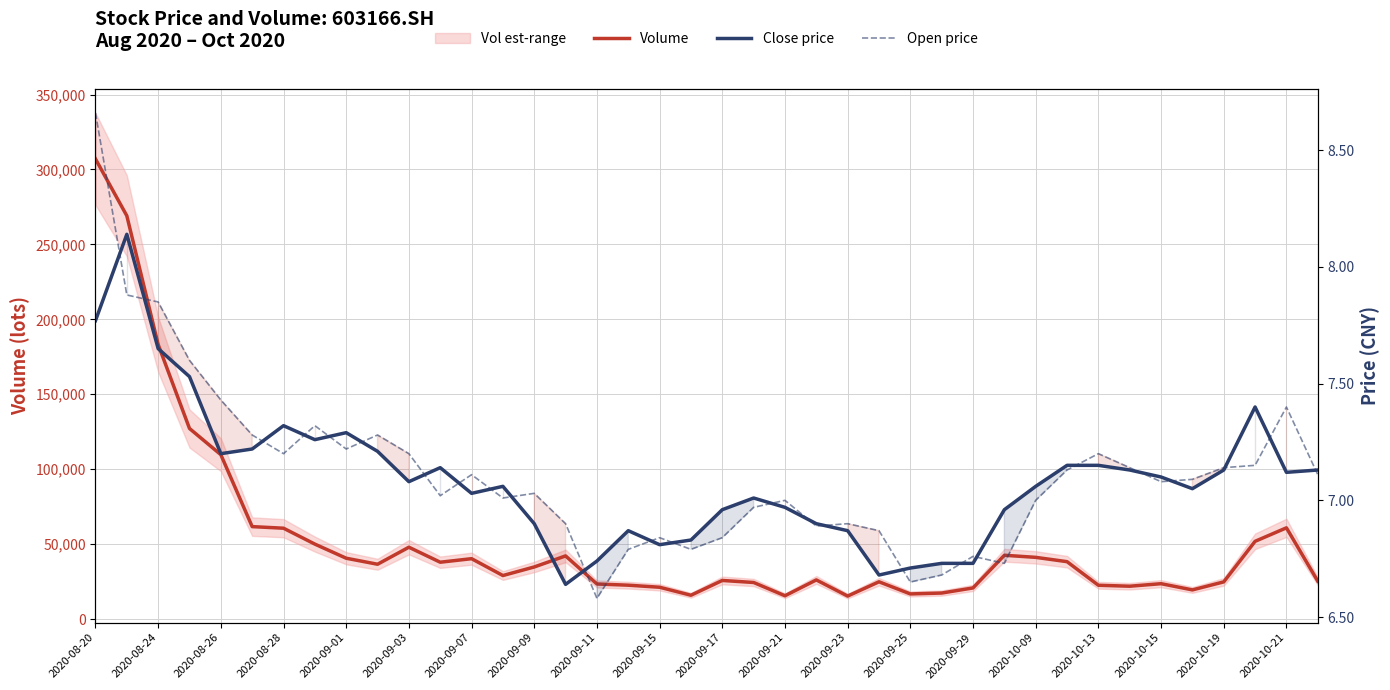

How many interior local valleys does the Open price series have?

10